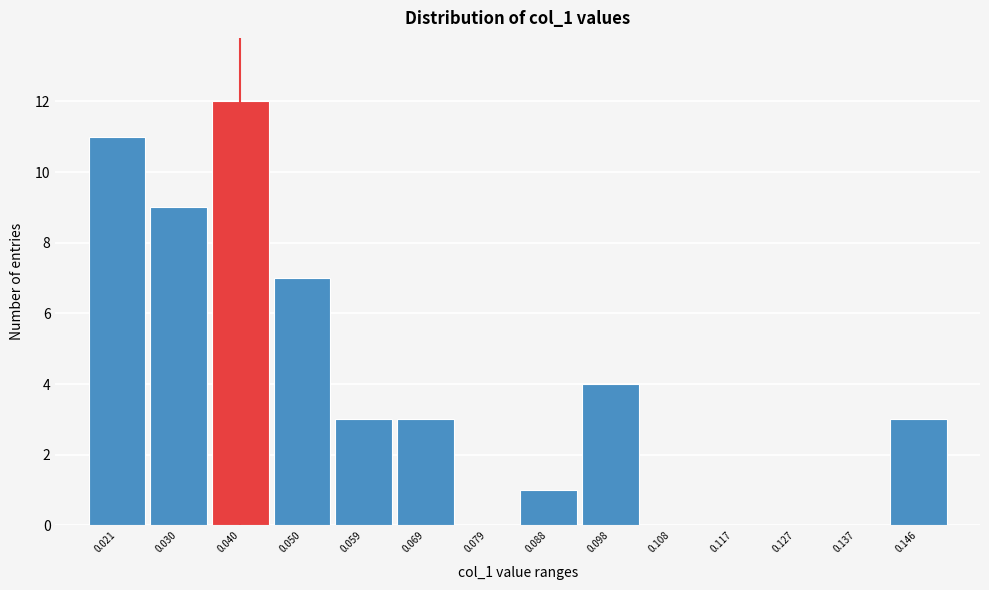

Reading left to right, transcribe all the data shown in this chart.

0.021=11	0.030=9	0.040=12	0.050=7	0.059=3	0.069=3	0.079=0	0.088=1	0.098=4	0.108=0	0.117=0	0.127=0	0.137=0	0.146=3